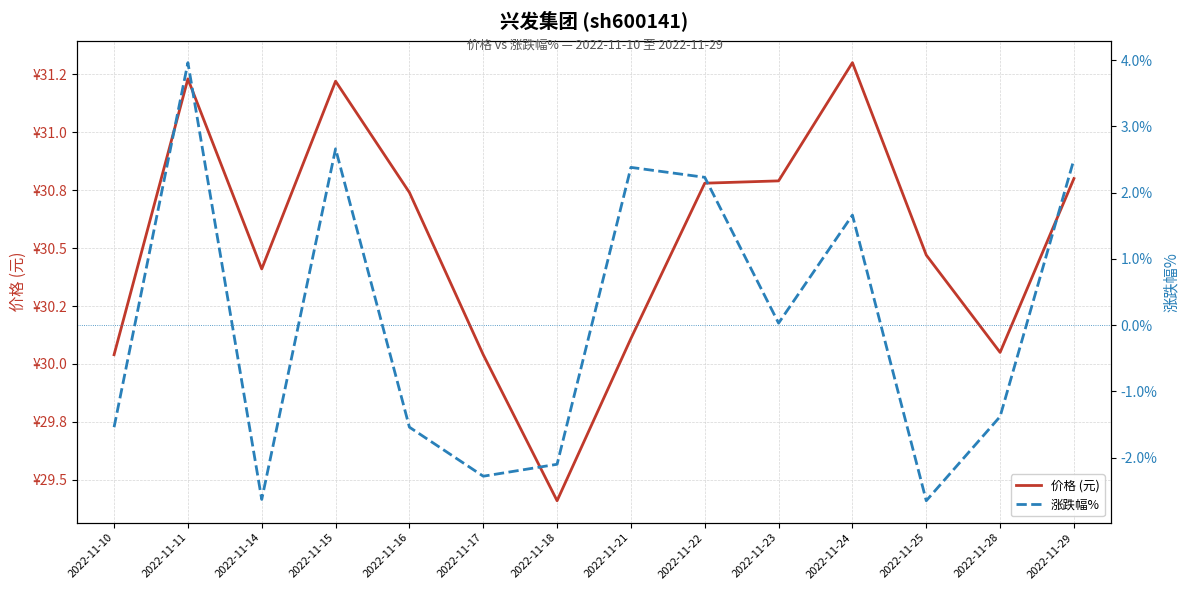

What is the difference between the second highest and second lowest values in the 涨跌幅% series?

5.3